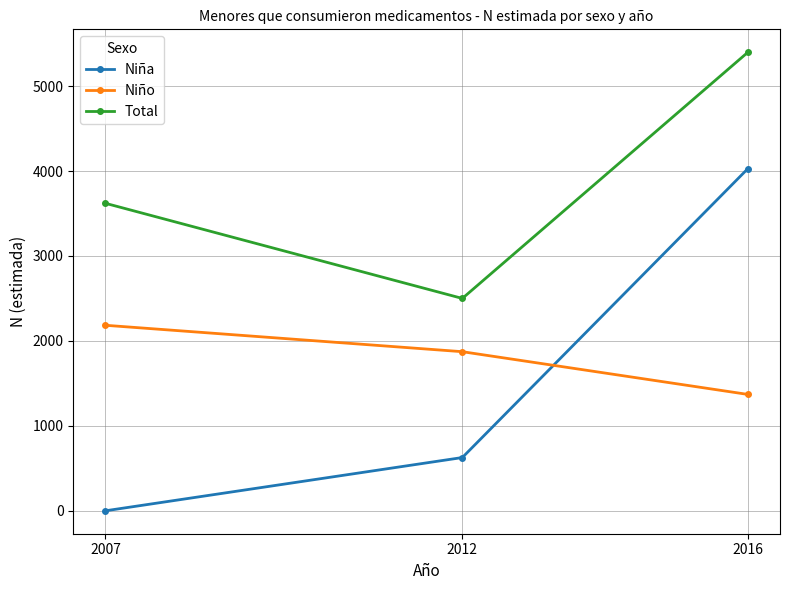

What are all the series names shown in the legend?

Niña, Niño, Total